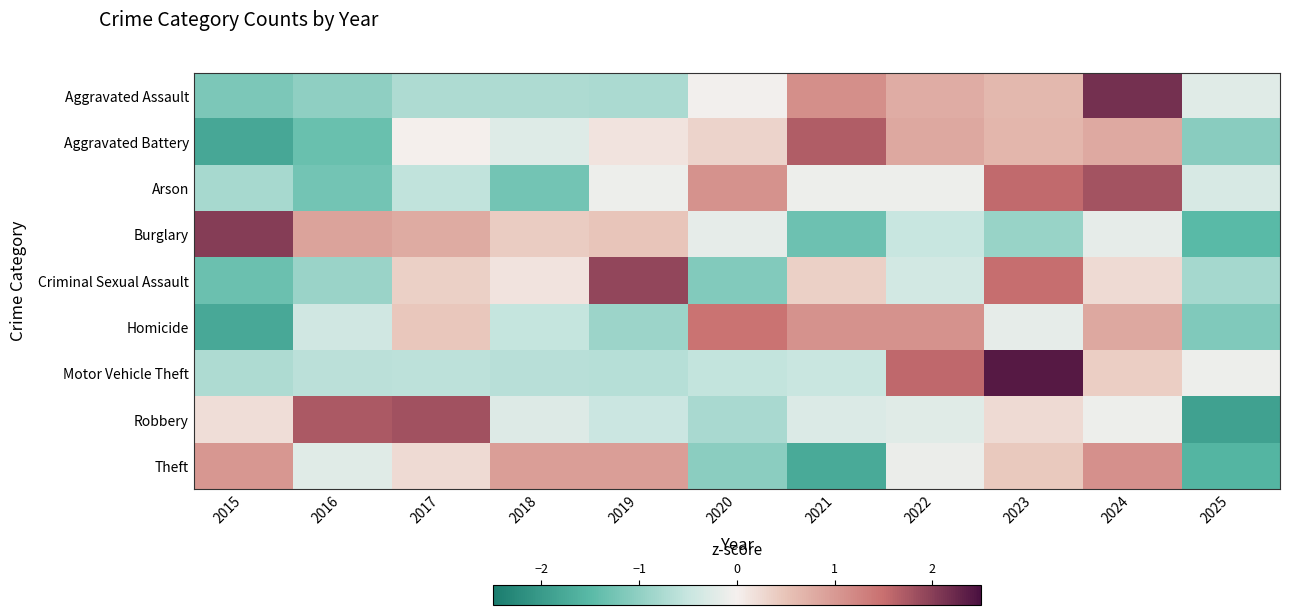

At which category is the sum across all series the highest?

2024